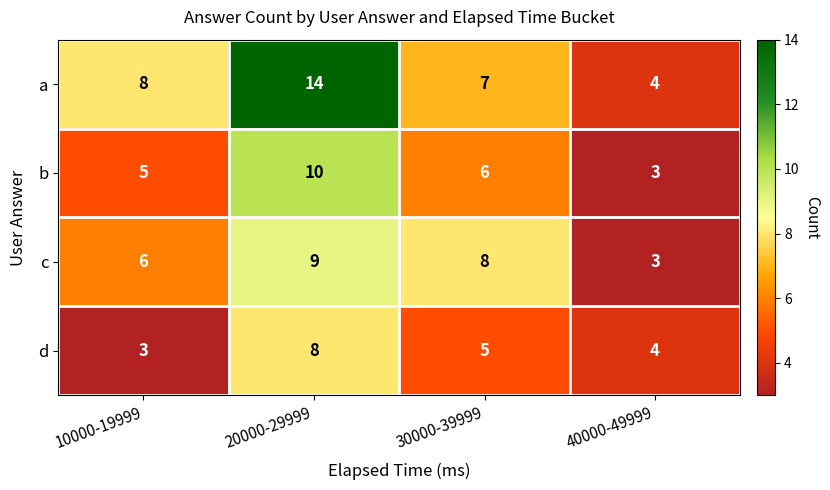

The value of b at 10000-19999 is 5. True or false?

True